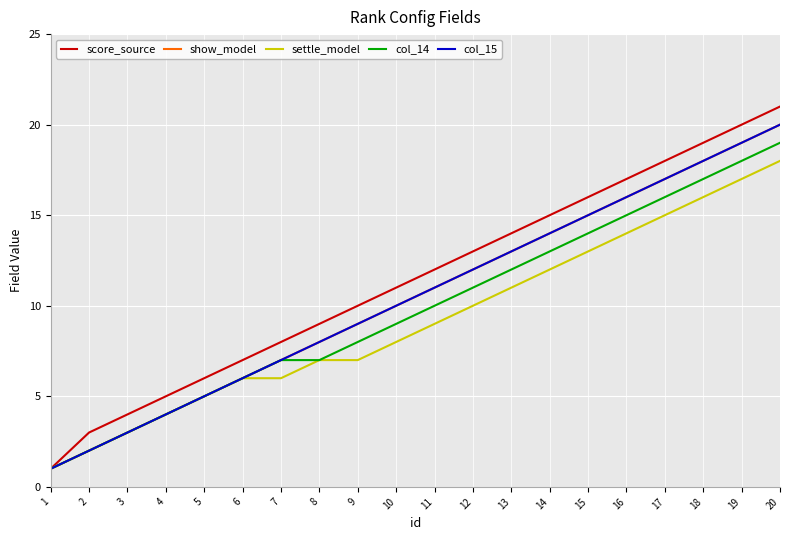

Which series has the widest spread of values?

score_source